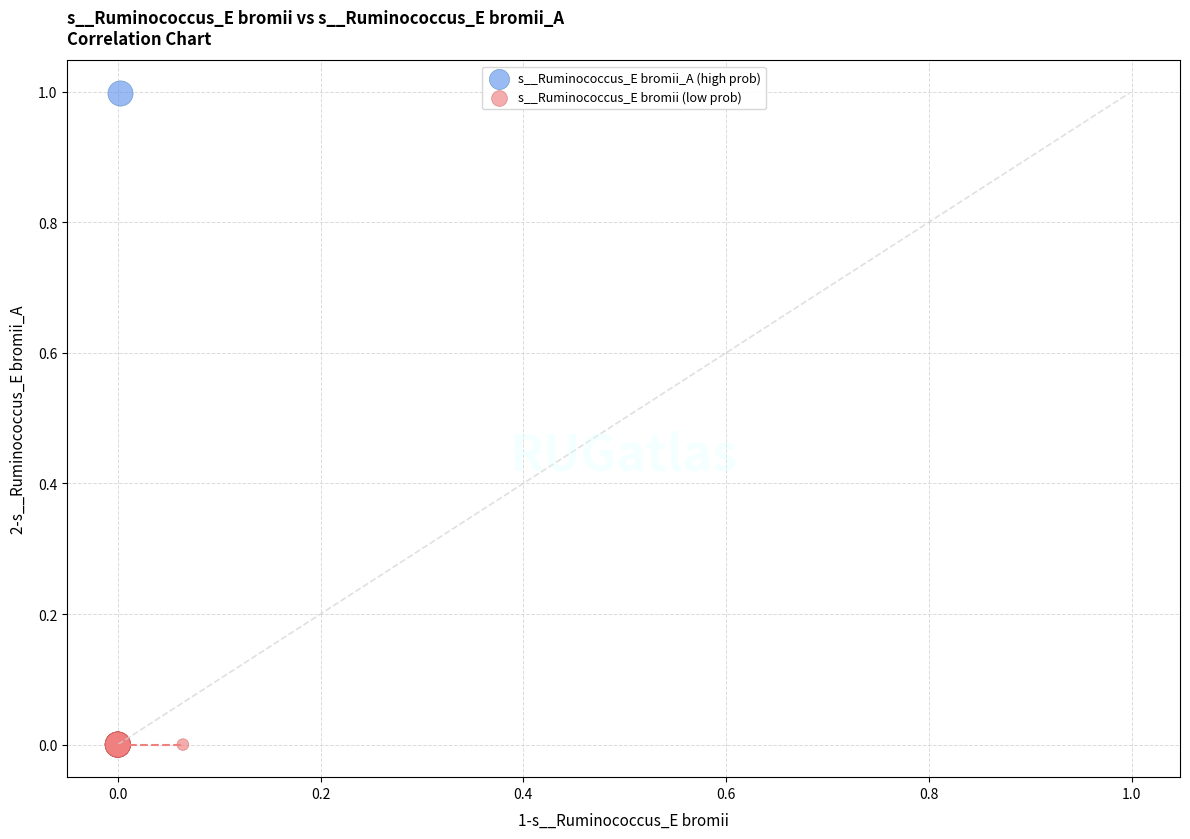

Which series reaches the minimum Y coordinate?

s__Ruminococcus_E bromii (low prob)